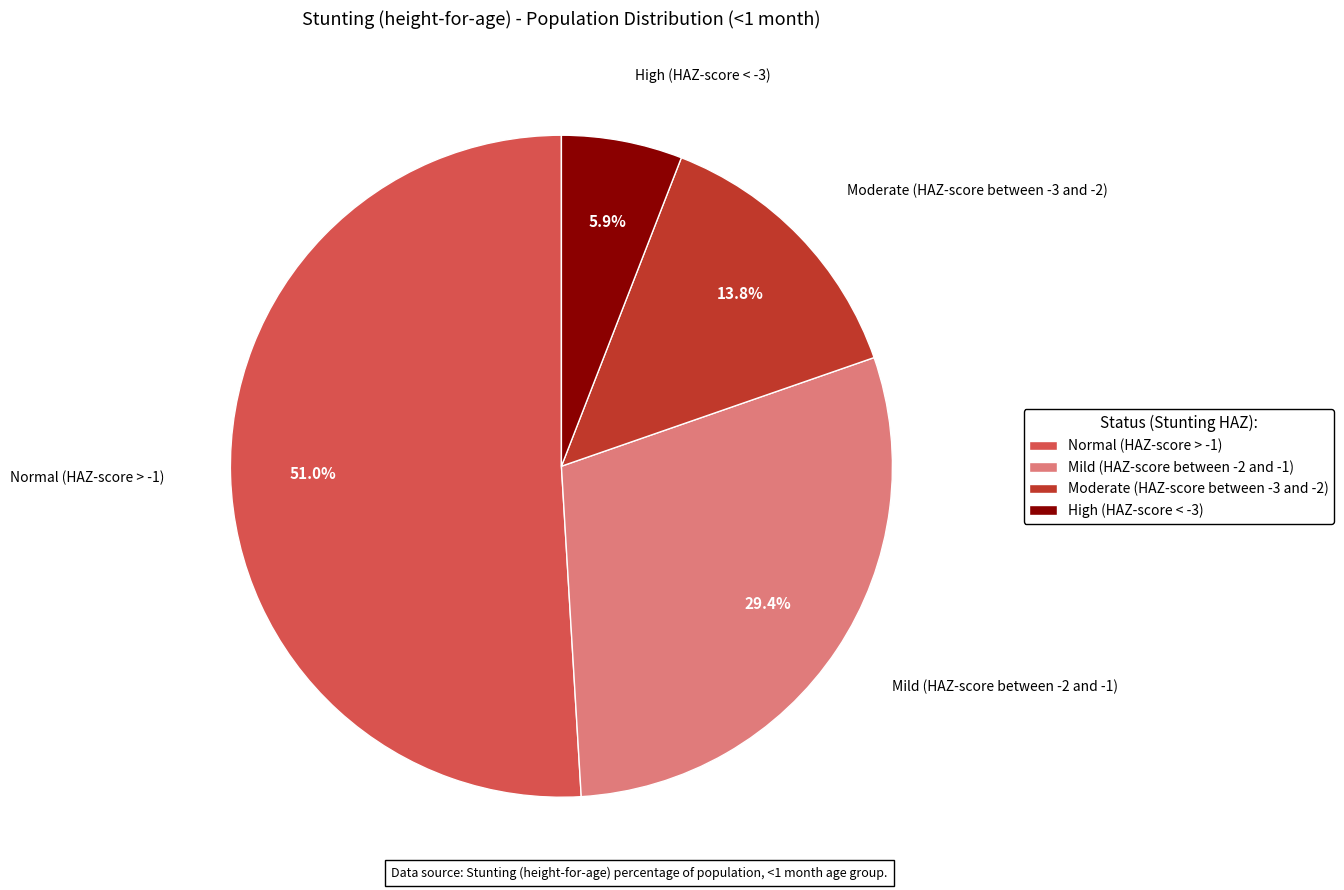

To the nearest percent, what percentage of the pie is Moderate (HAZ-score between -3 and -2)?

14%